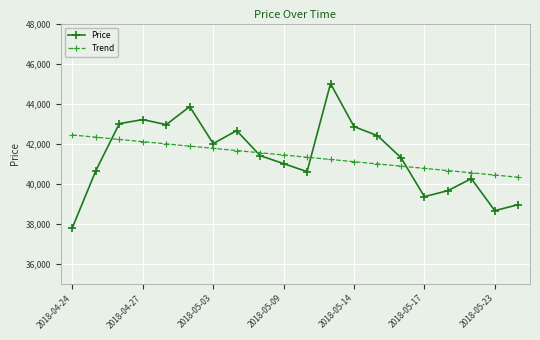

What is the value of the Price point at the 16th from the left?

39350.0